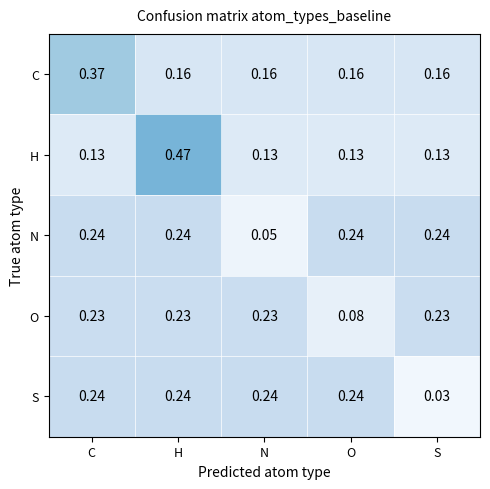

At N, list the series in order from smallest to largest.

N, H, C, O, S